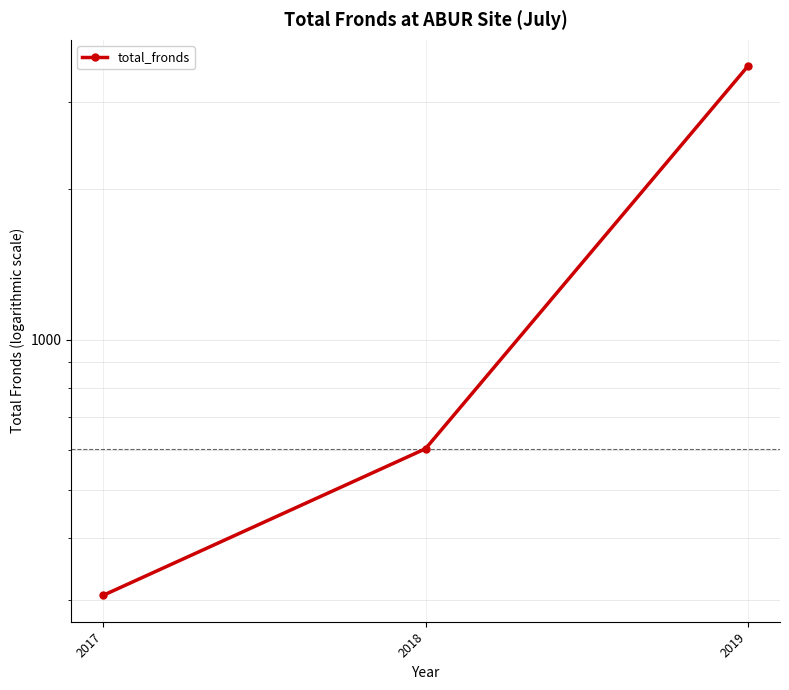

How many data points are less than 604?

1